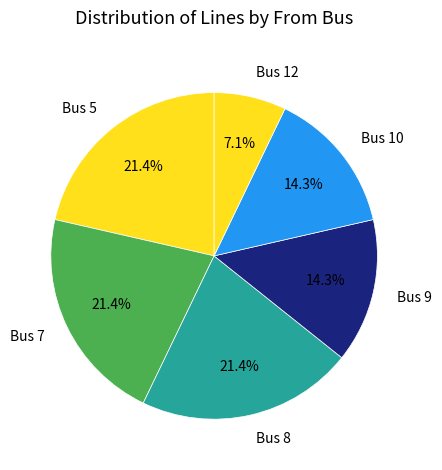

Which has a higher value, Bus 12 or Bus 7?

Bus 7